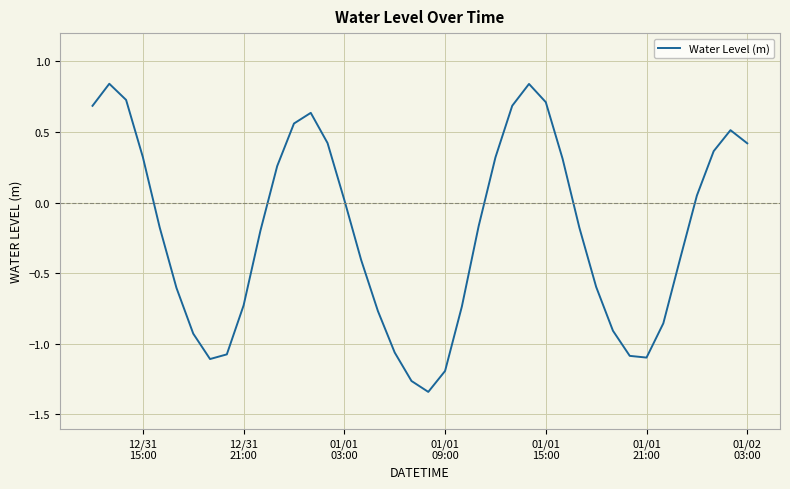

What is the difference between the maximum and minimum values?

2.2